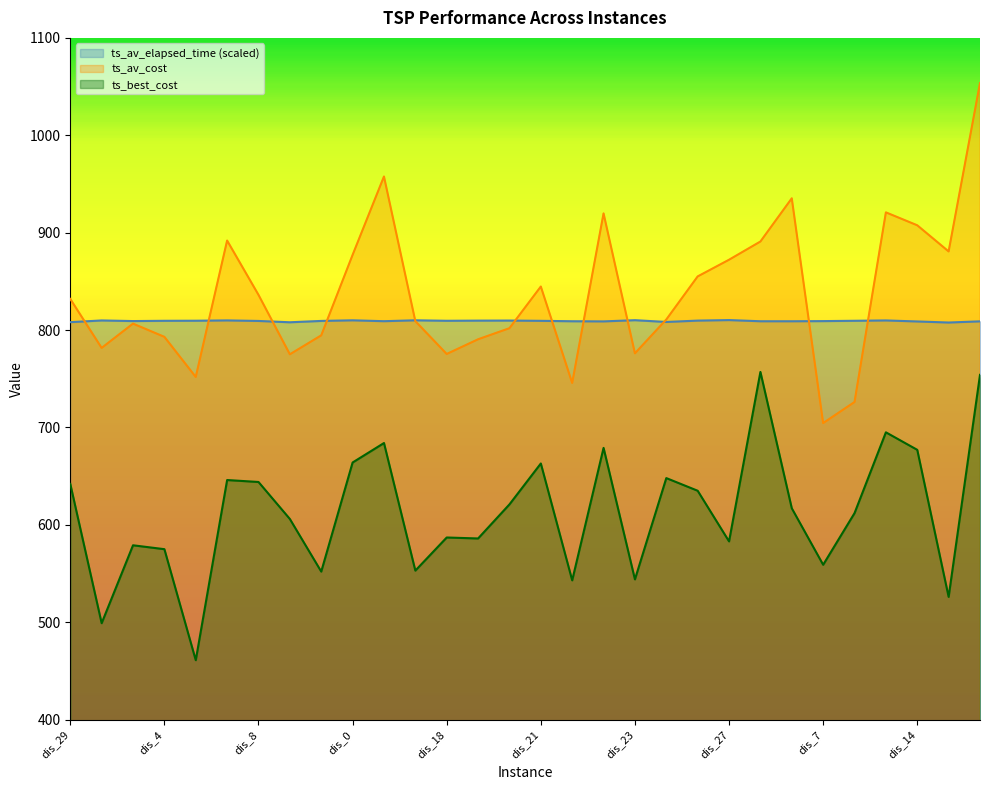

Where is ts_av_elapsed_time nearest to the value 808?

dis_13